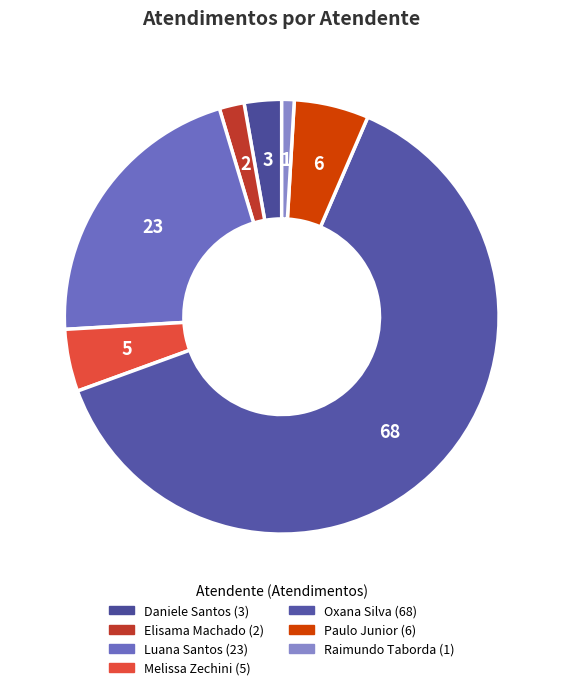

Count the number of slices in the pie.

7